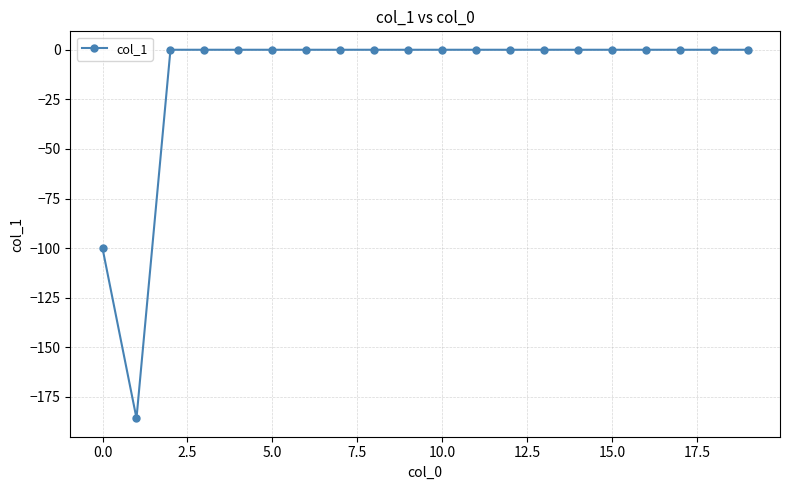

What is the sum of all values?

-286.0